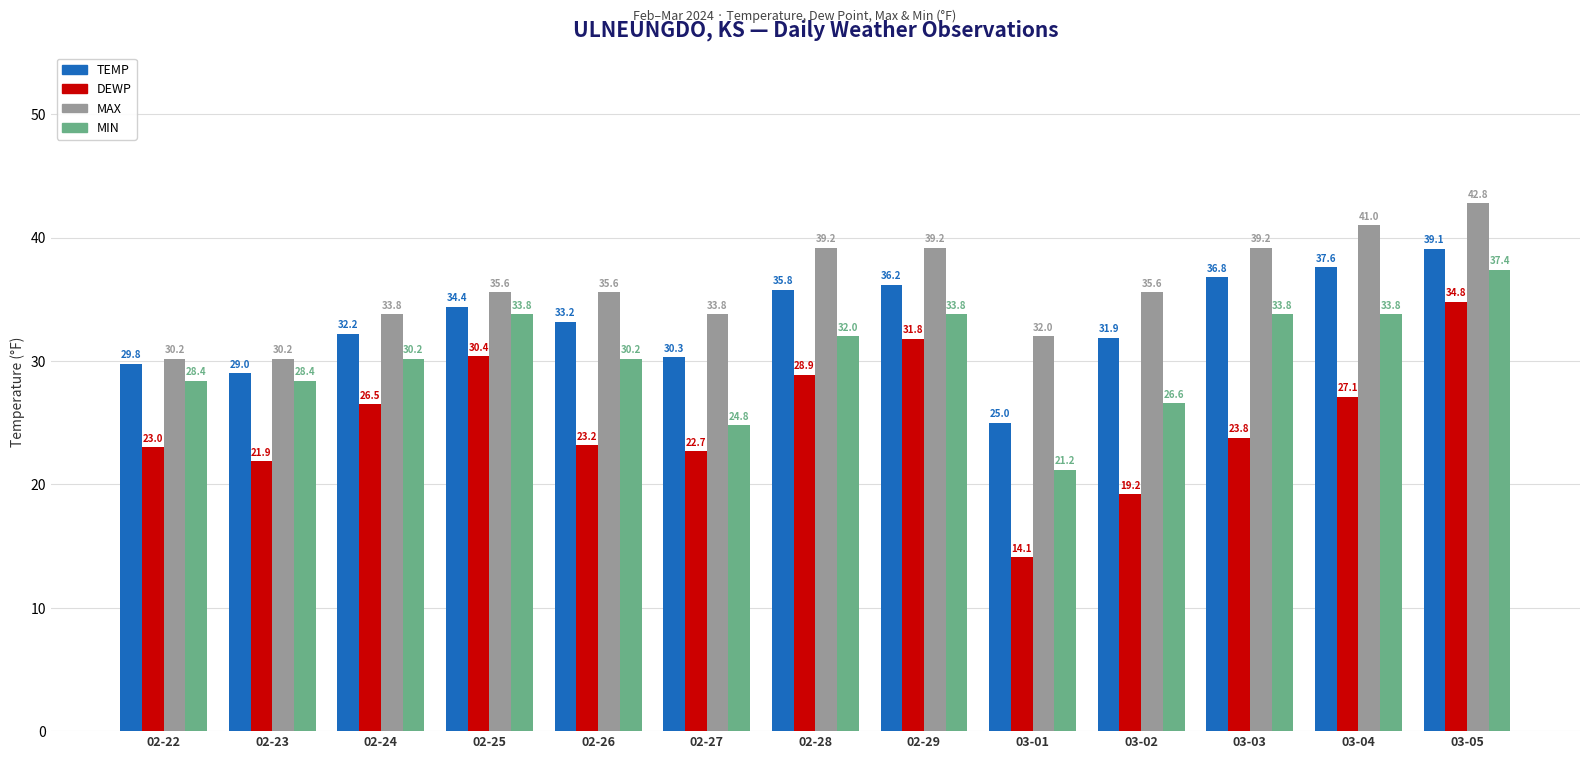

Reading left to right, extract all data points from this chart.

TEMP: 02-22=29.8	02-23=29.0	02-24=32.2	02-25=34.4	02-26=33.2	02-27=30.3	02-28=35.8	02-29=36.2	03-01=25.0	03-02=31.9	03-03=36.8	03-04=37.6	03-05=39.1
DEWP: 02-22=23.0	02-23=21.9	02-24=26.5	02-25=30.4	02-26=23.2	02-27=22.7	02-28=28.9	02-29=31.8	03-01=14.1	03-02=19.2	03-03=23.8	03-04=27.1	03-05=34.8
MAX: 02-22=30.2	02-23=30.2	02-24=33.8	02-25=35.6	02-26=35.6	02-27=33.8	02-28=39.2	02-29=39.2	03-01=32.0	03-02=35.6	03-03=39.2	03-04=41.0	03-05=42.8
MIN: 02-22=28.4	02-23=28.4	02-24=30.2	02-25=33.8	02-26=30.2	02-27=24.8	02-28=32.0	02-29=33.8	03-01=21.2	03-02=26.6	03-03=33.8	03-04=33.8	03-05=37.4